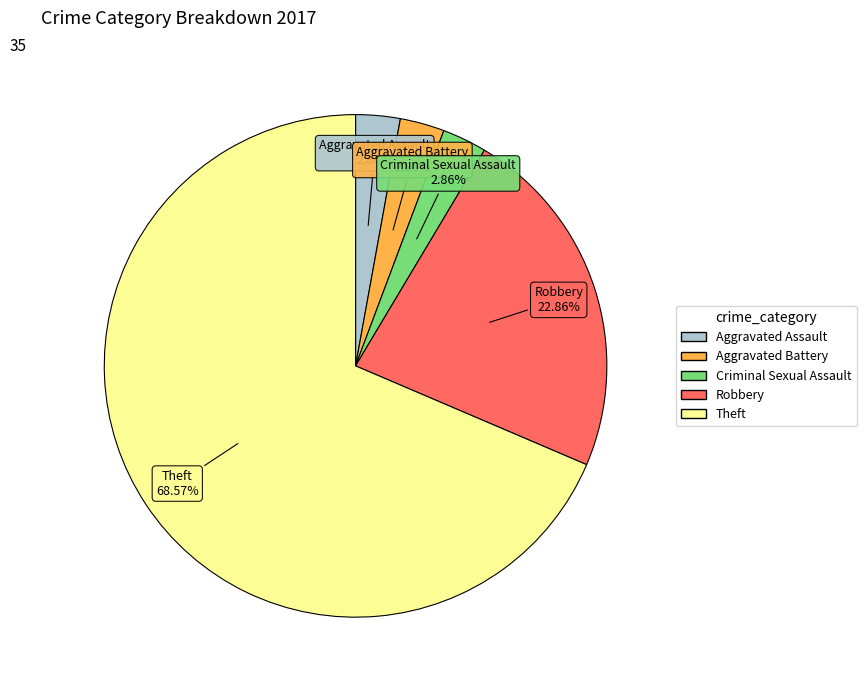

Is Theft the majority of the pie?

Yes